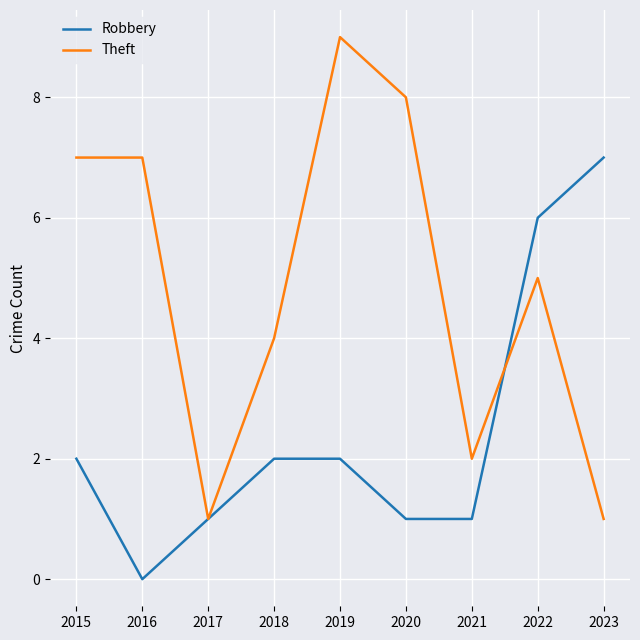

Which series ends up on top after the final intersection of Robbery and Theft?

Robbery